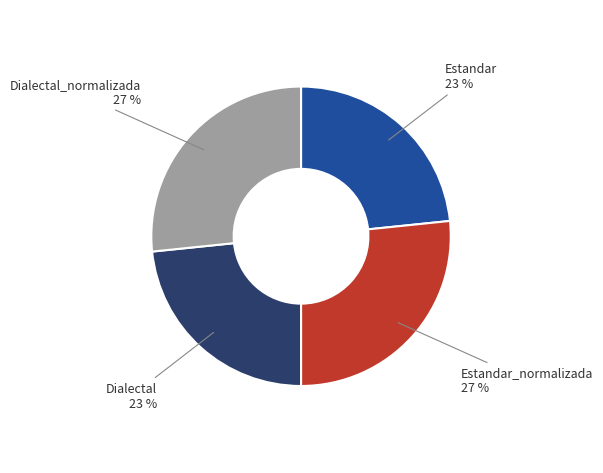

To the nearest percent, what is the average slice percentage?

25%